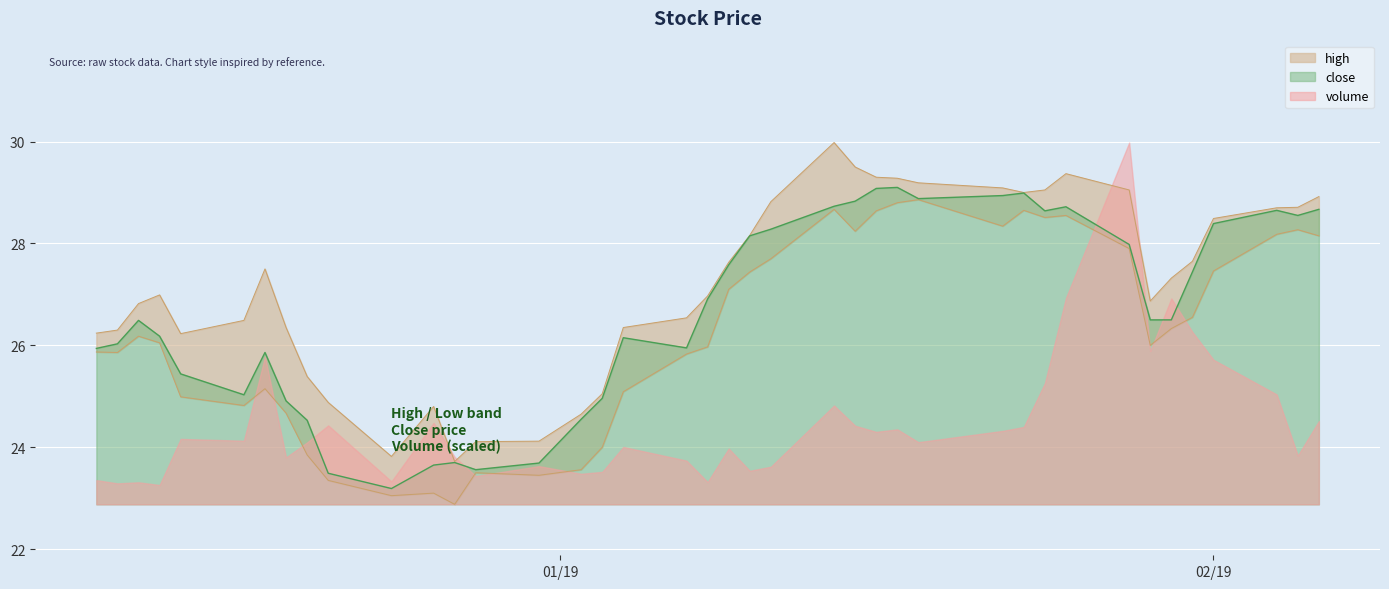

What is the difference between the maximum and second lowest values in the low series?

5.8